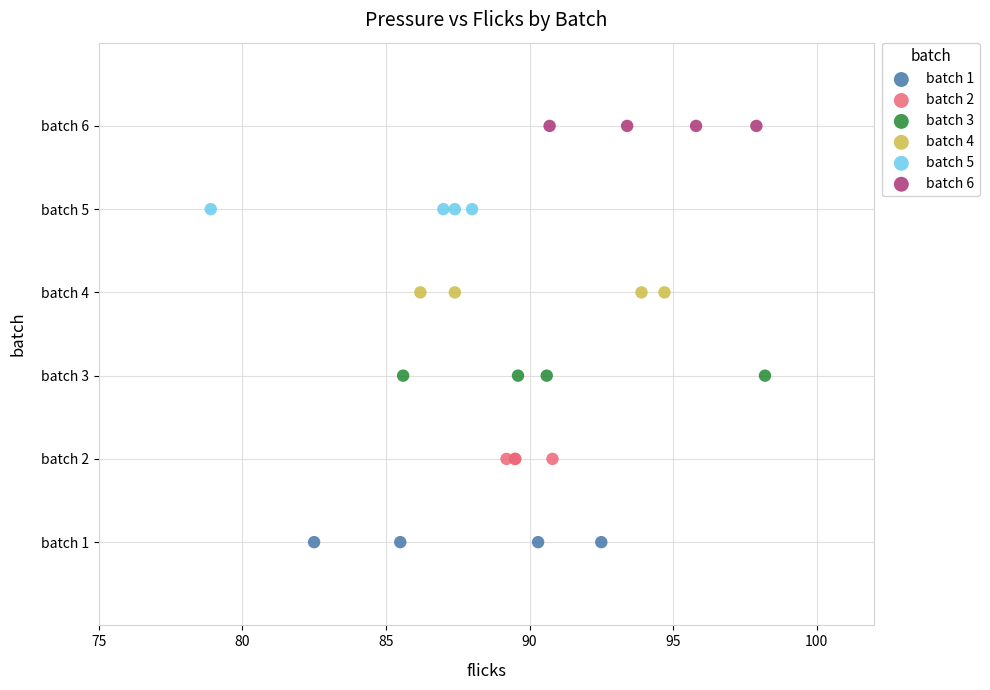

Which series contains the lowest Y value?

batch 1